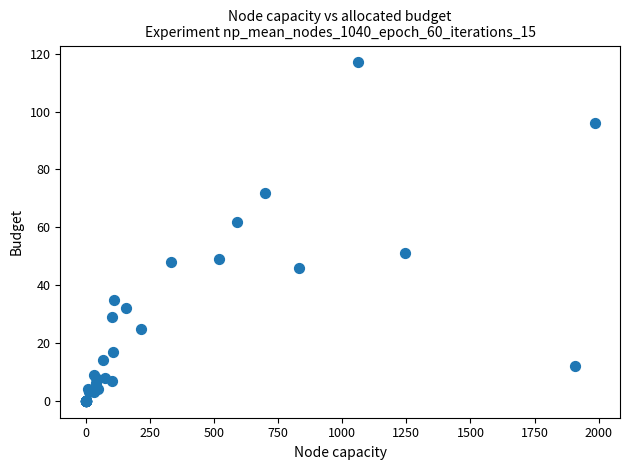

What Y value in the scatter plot is closest to 58?

62